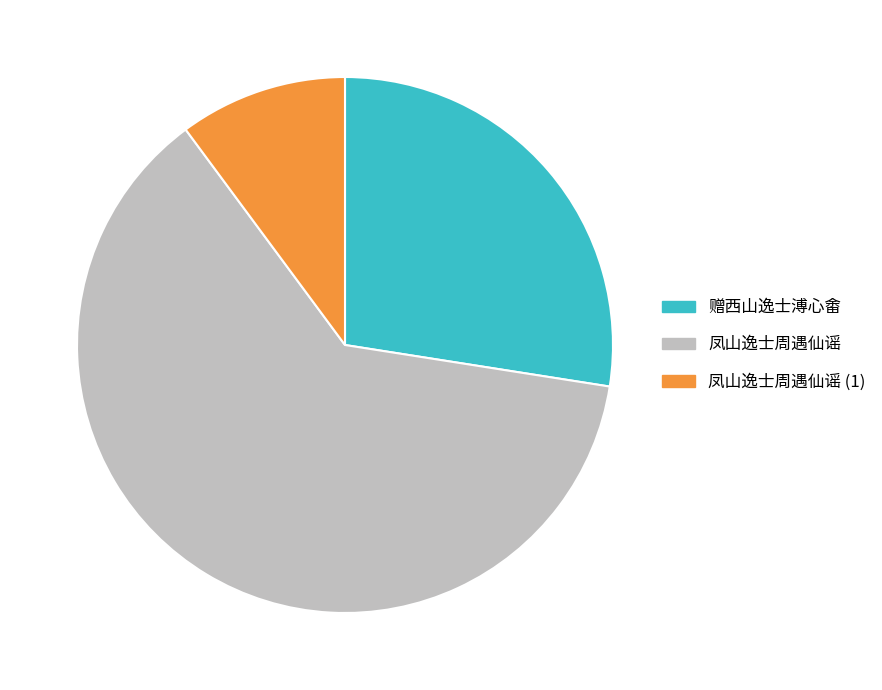

Is there a majority slice in this chart?

Yes